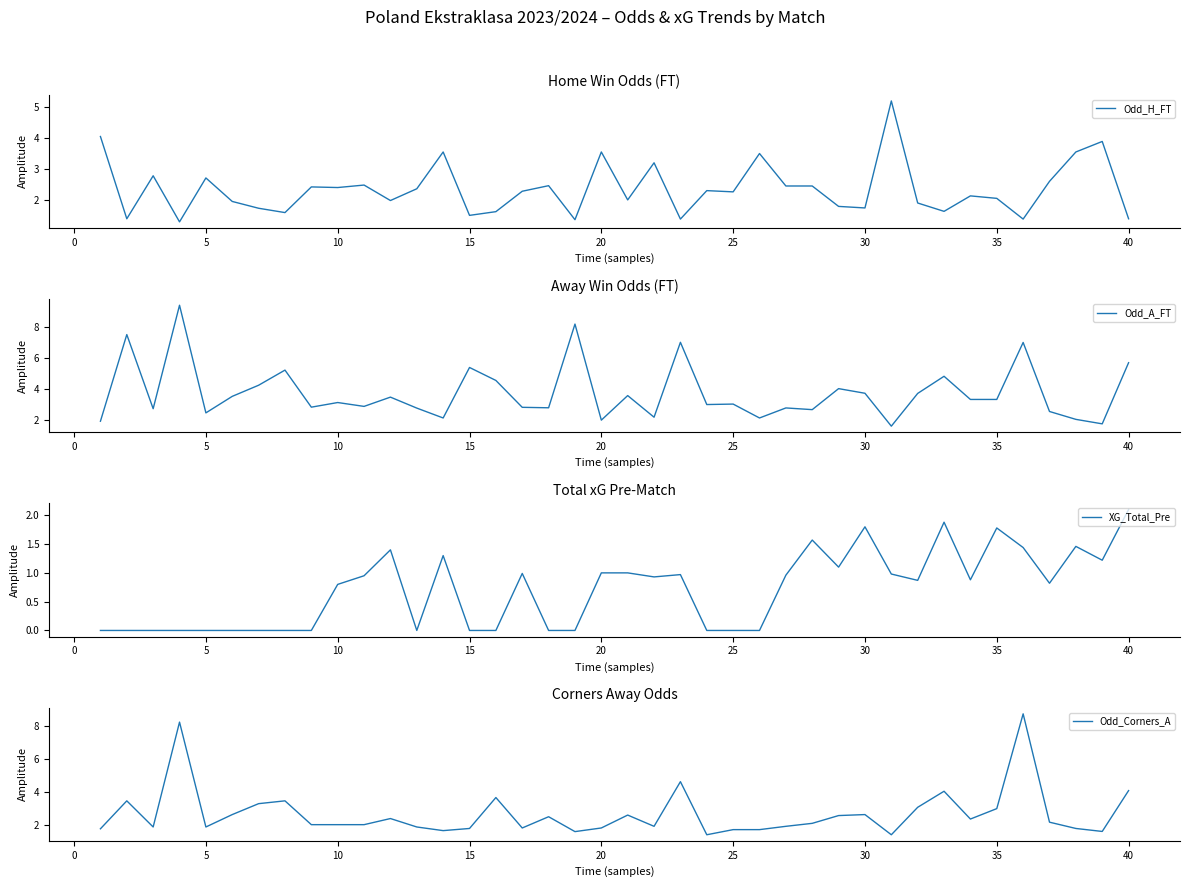

What is the minimum value for Odd_H_FT?

1.3